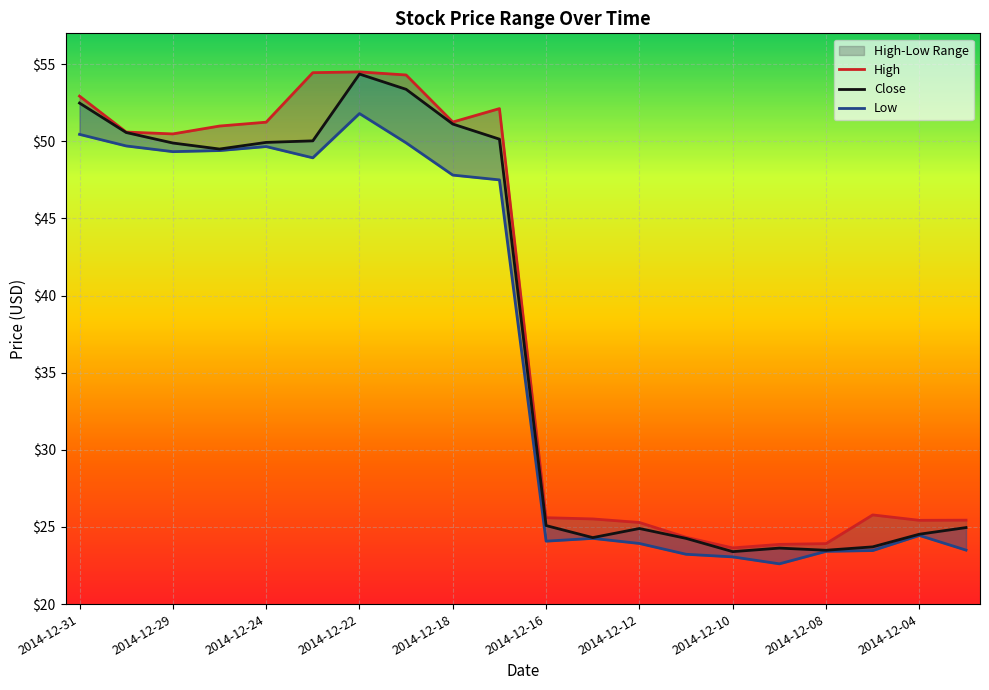

Which series has the largest range (max minus min)?

Close